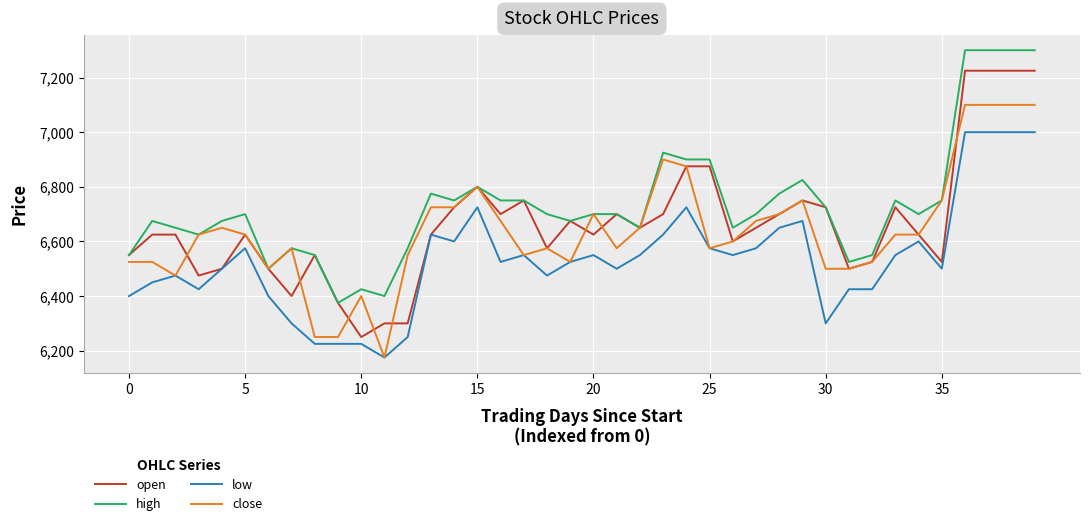

Which series has the largest total across all categories?

high